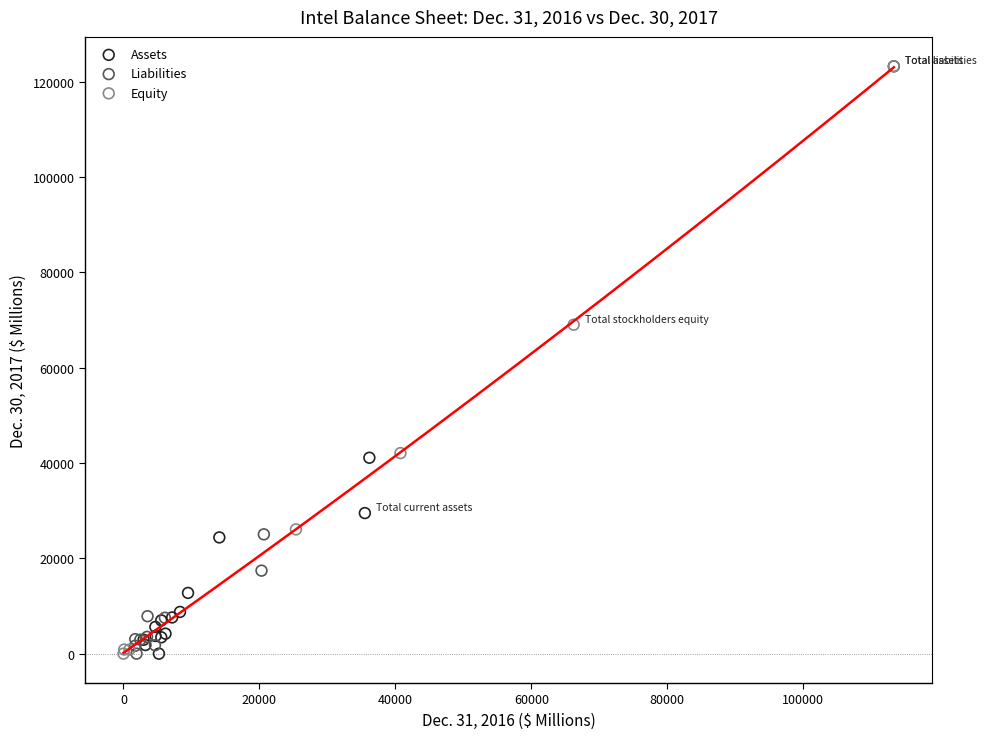

What are all the series names shown in the legend?

Assets, Liabilities, Equity